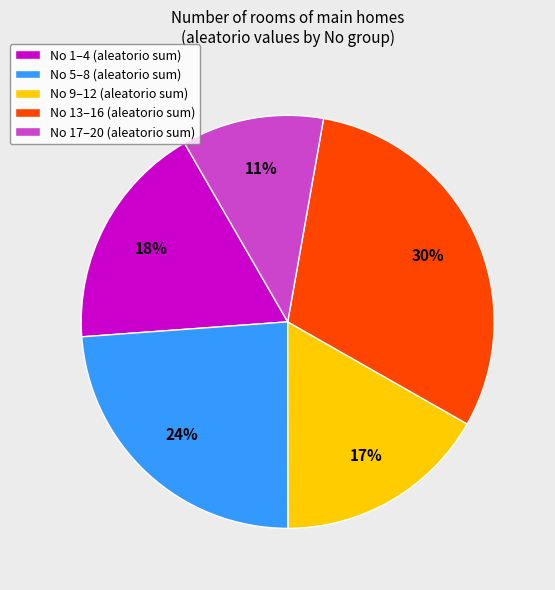

Is there a majority slice in this chart?

No